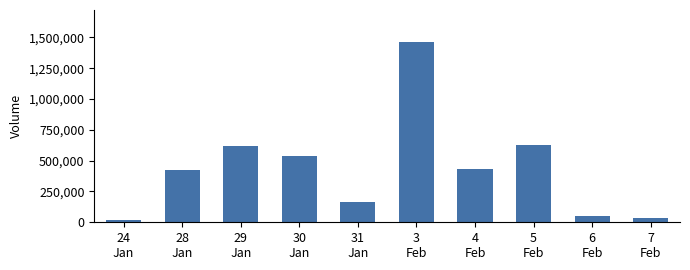

True or false: the data shows 38600 at 7
Feb.

True